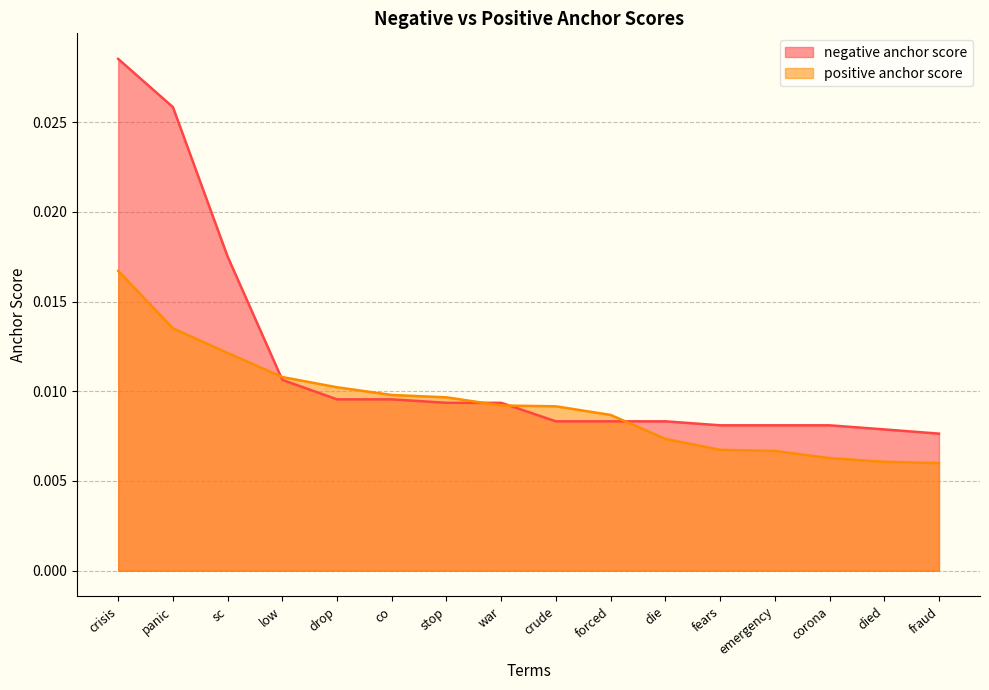

Which series has the largest total across all categories?

negative anchor score